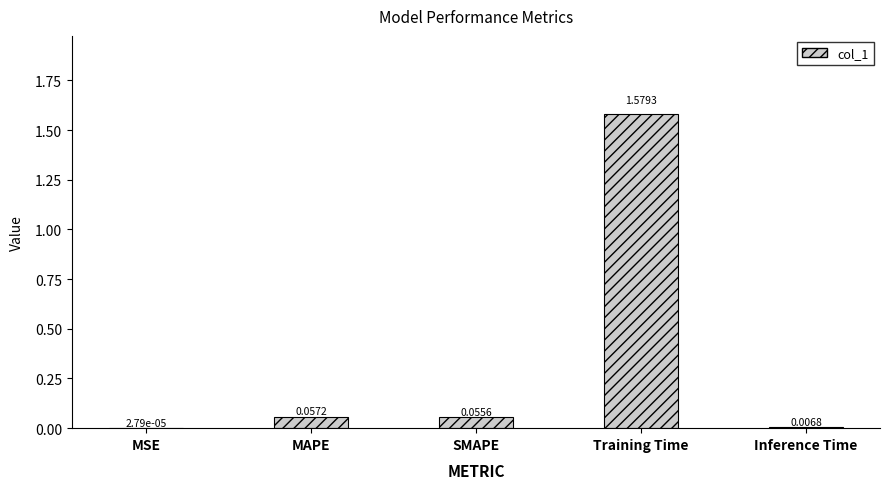

What is the change in value from Training Time to Inference Time?

-1.6